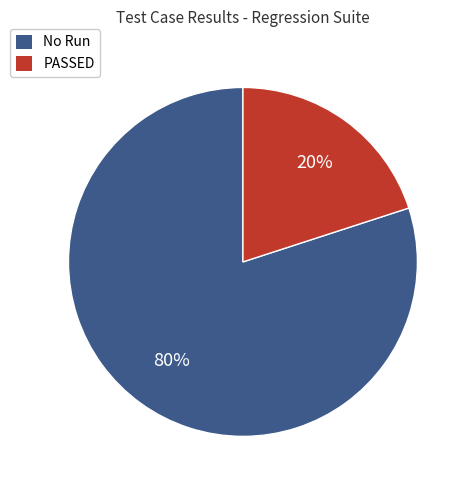

Which slice is the largest?

No Run